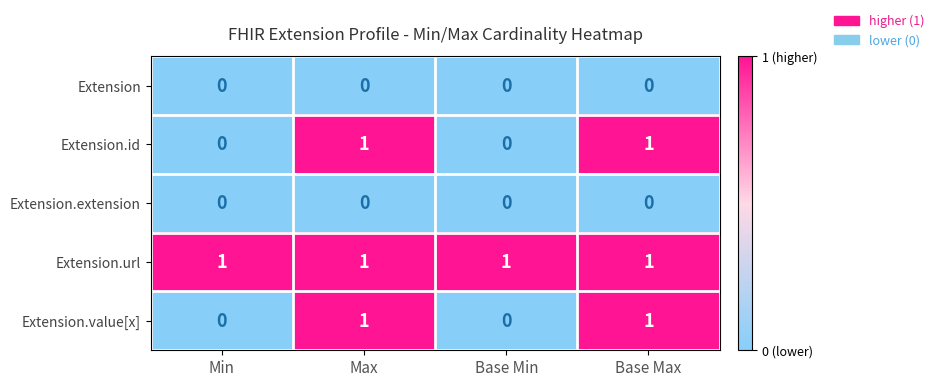

How many positive values does the Extension.id series have?

2